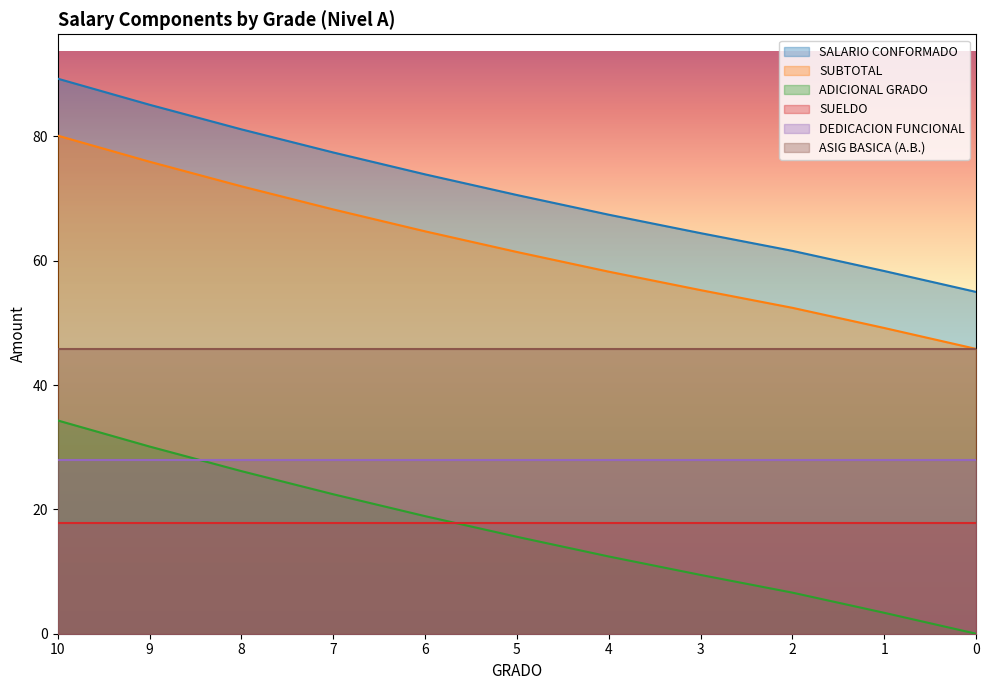

Does the chart have visible grid lines?

No